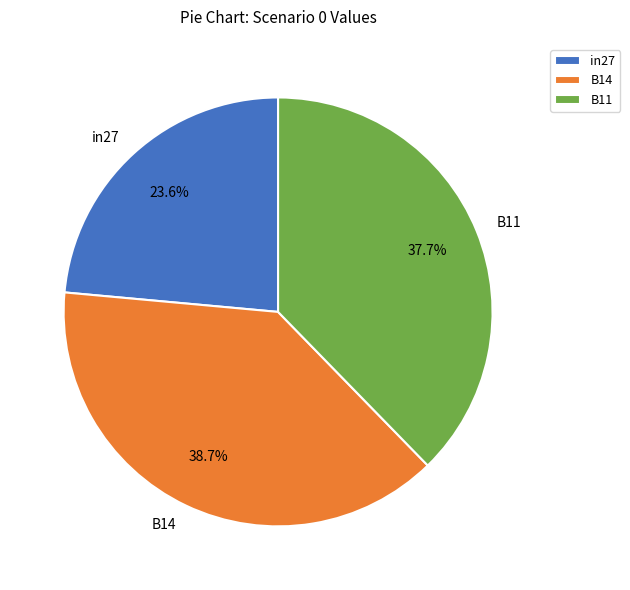

Does B11 represent more than half of the total?

No